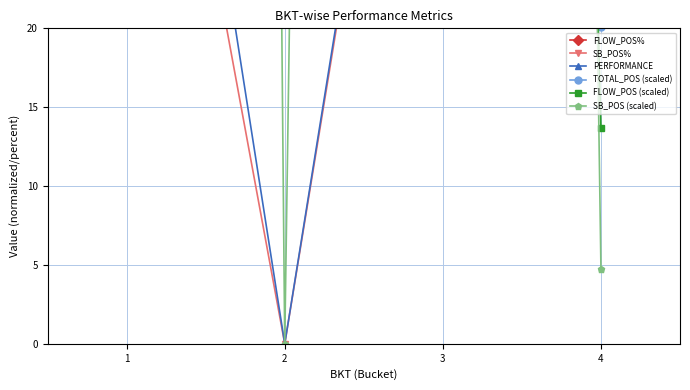

True or false: PERFORMANCE and SB_POS% cross at least once.

False